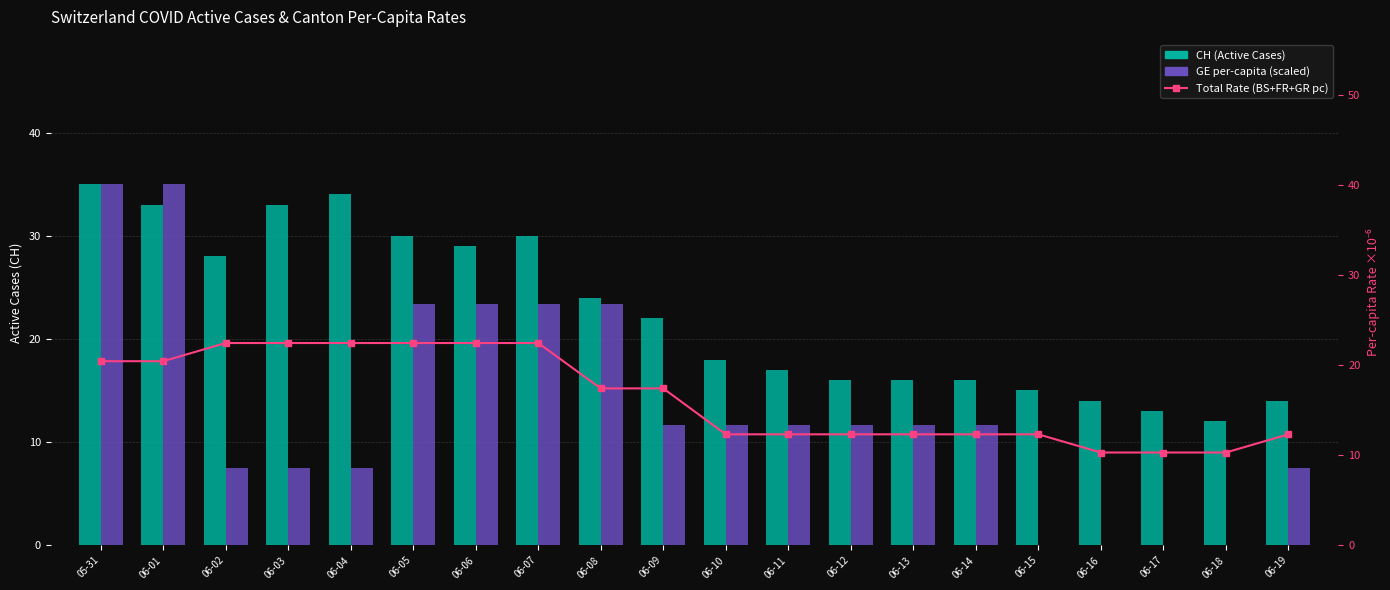

Where is GE per-capita (scaled) nearest to the value 17?

06-09